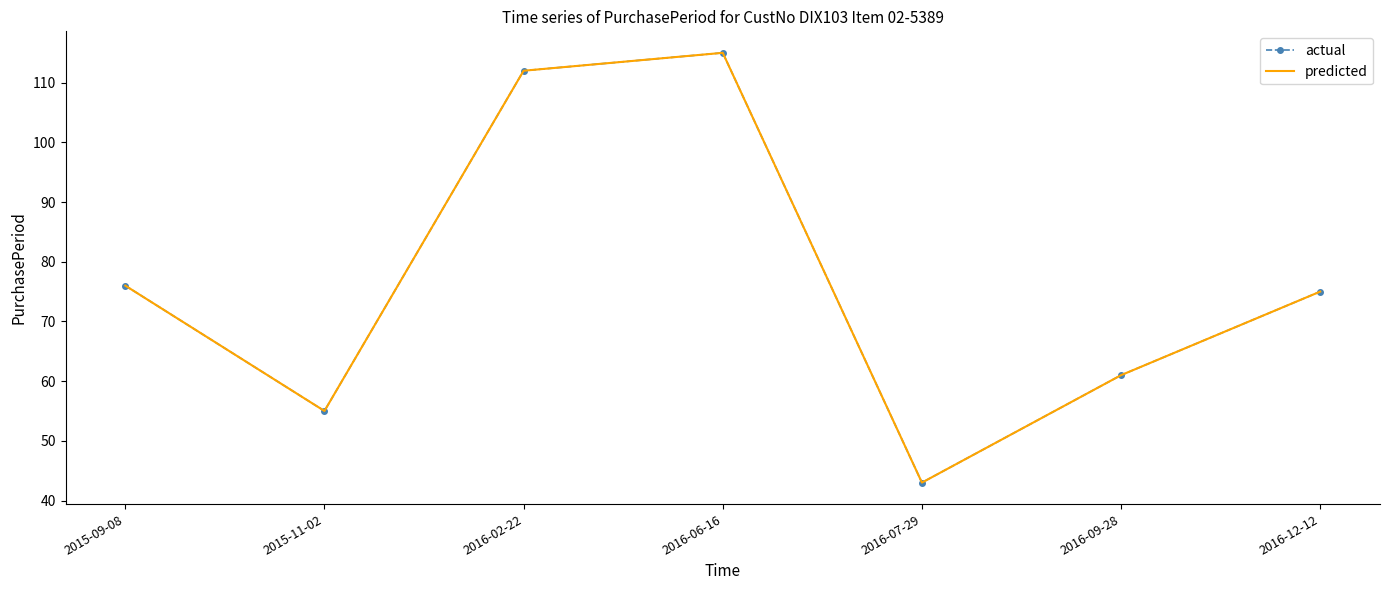

At which label is predicted closest to 79?

2015-09-08